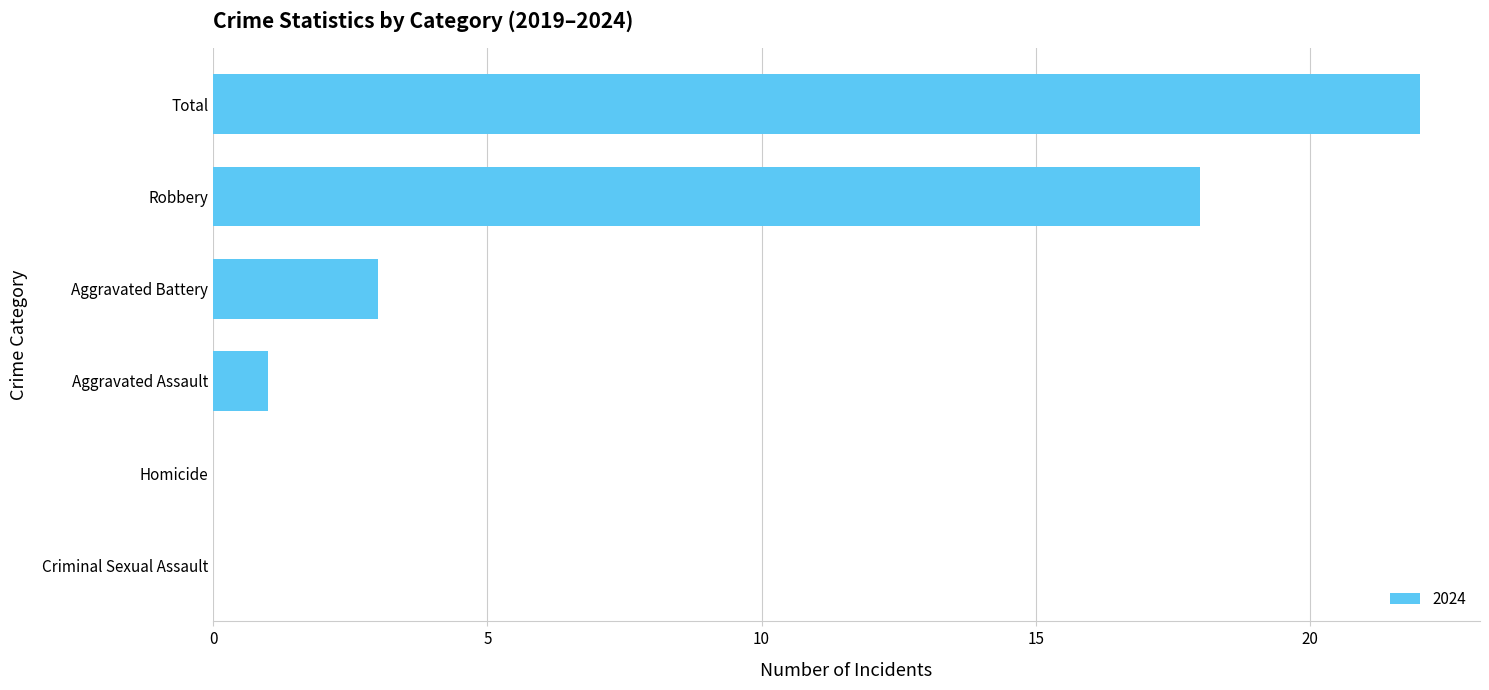

The value at Aggravated Battery is 3. True or false?

True